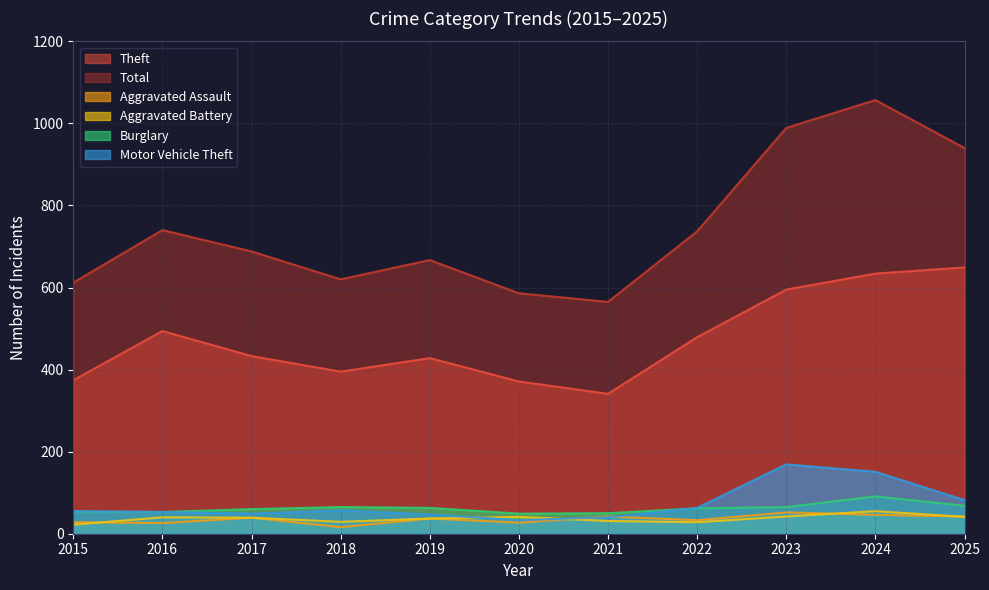

True or false: Total has a value of 620 at 2018.

True